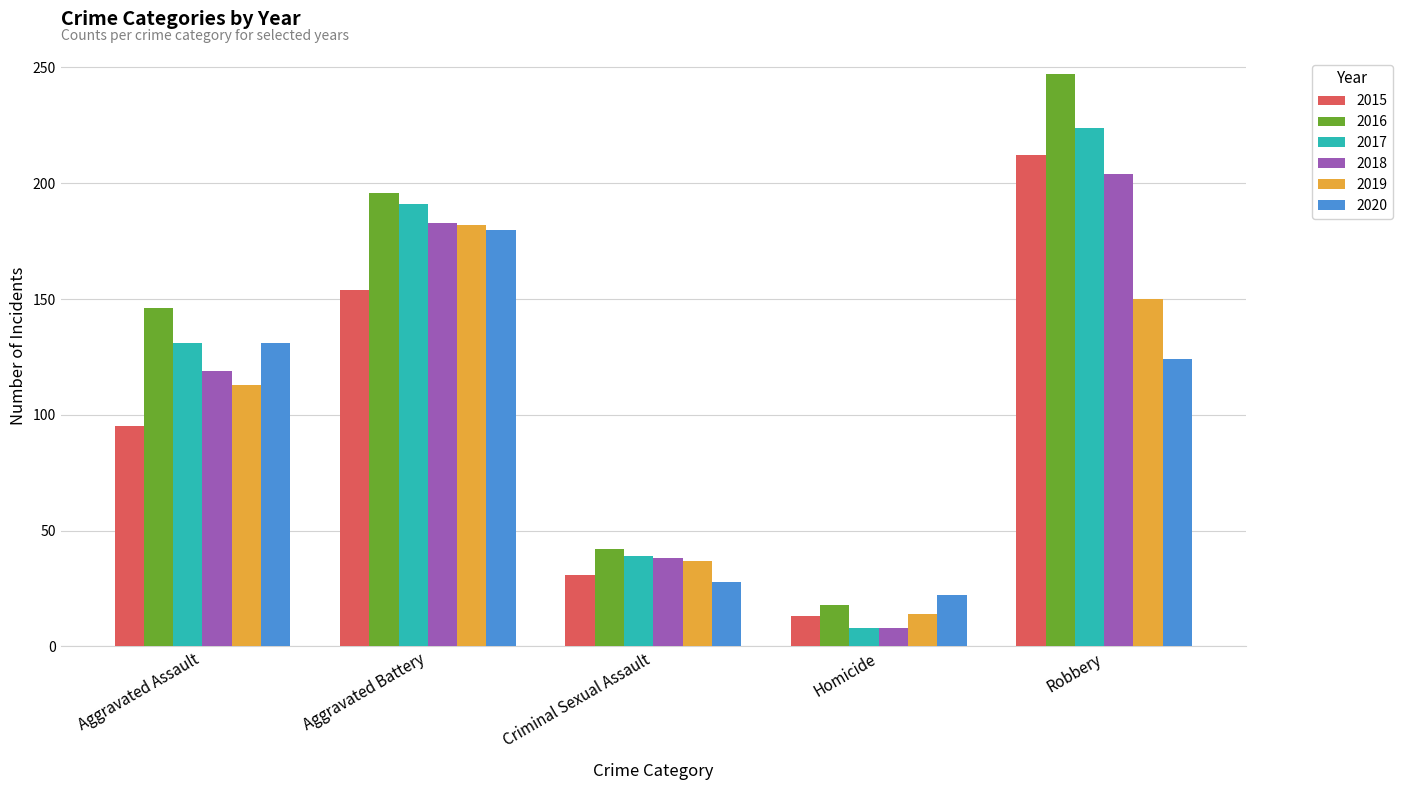

Reading left to right, list all the values displayed in this chart.

2015: 95	154	31	13	212
2016: 146	196	42	18	247
2017: 131	191	39	8	224
2018: 119	183	38	8	204
2019: 113	182	37	14	150
2020: 131	180	28	22	124